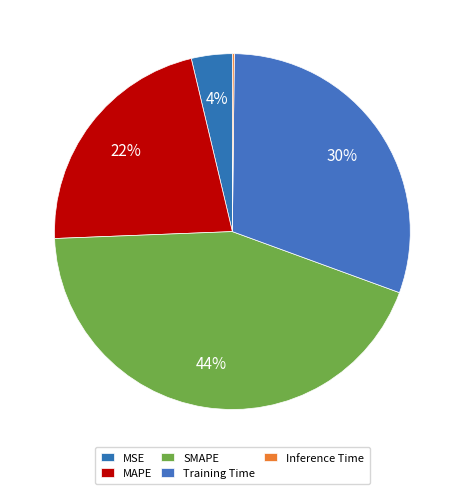

Which category has the biggest portion of the pie?

SMAPE